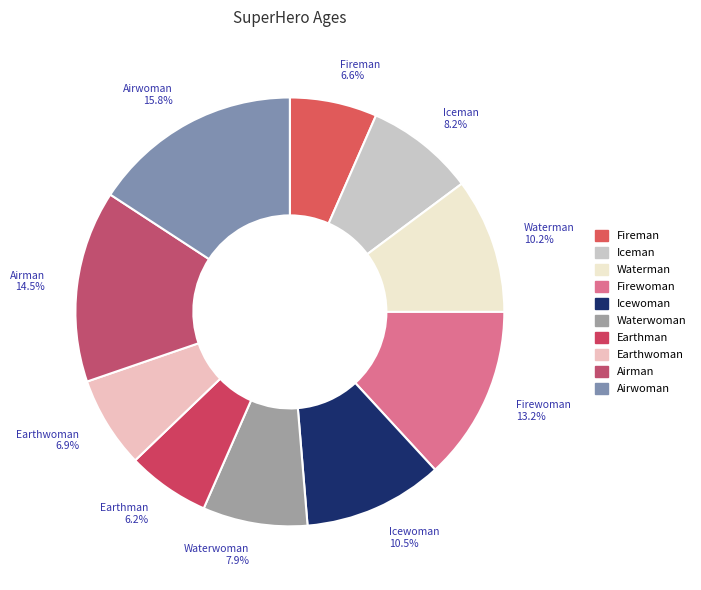

To the nearest percent, what is the combined percentage of Fireman and Airman?

21%